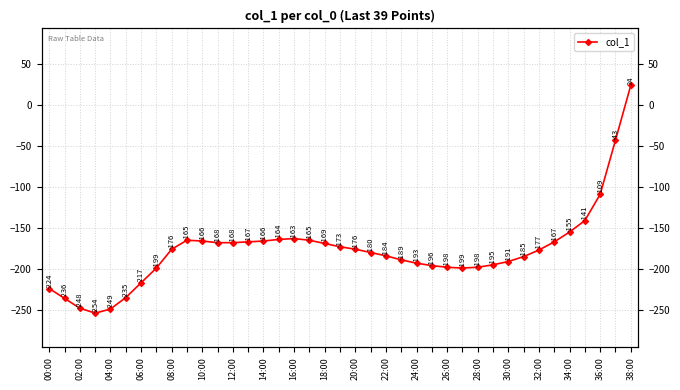

At which label is the value closest to -115?

36:00